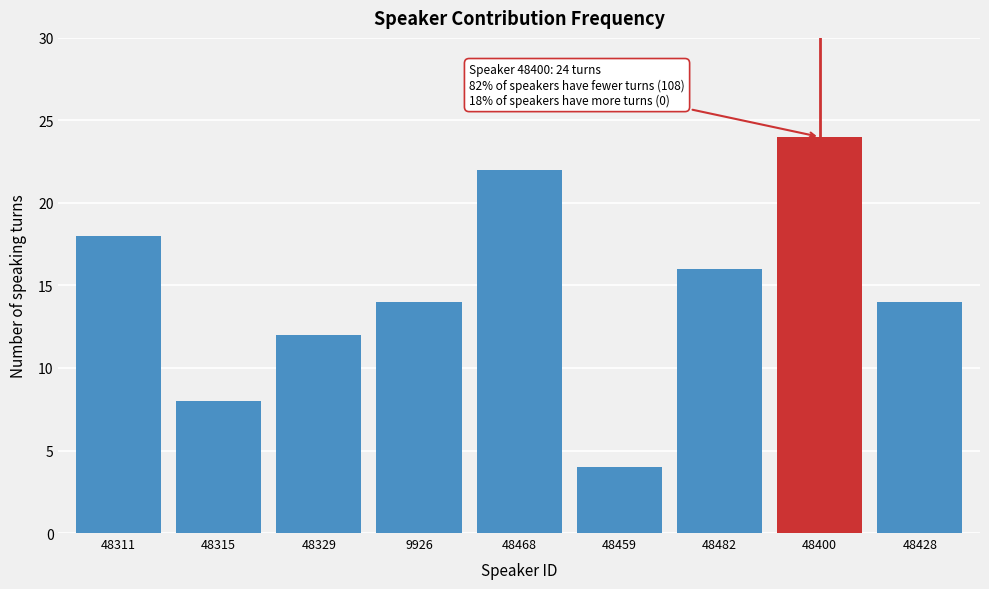

Reading left to right, list all the values displayed in this chart.

18	8	12	14	22	4	16	24	14